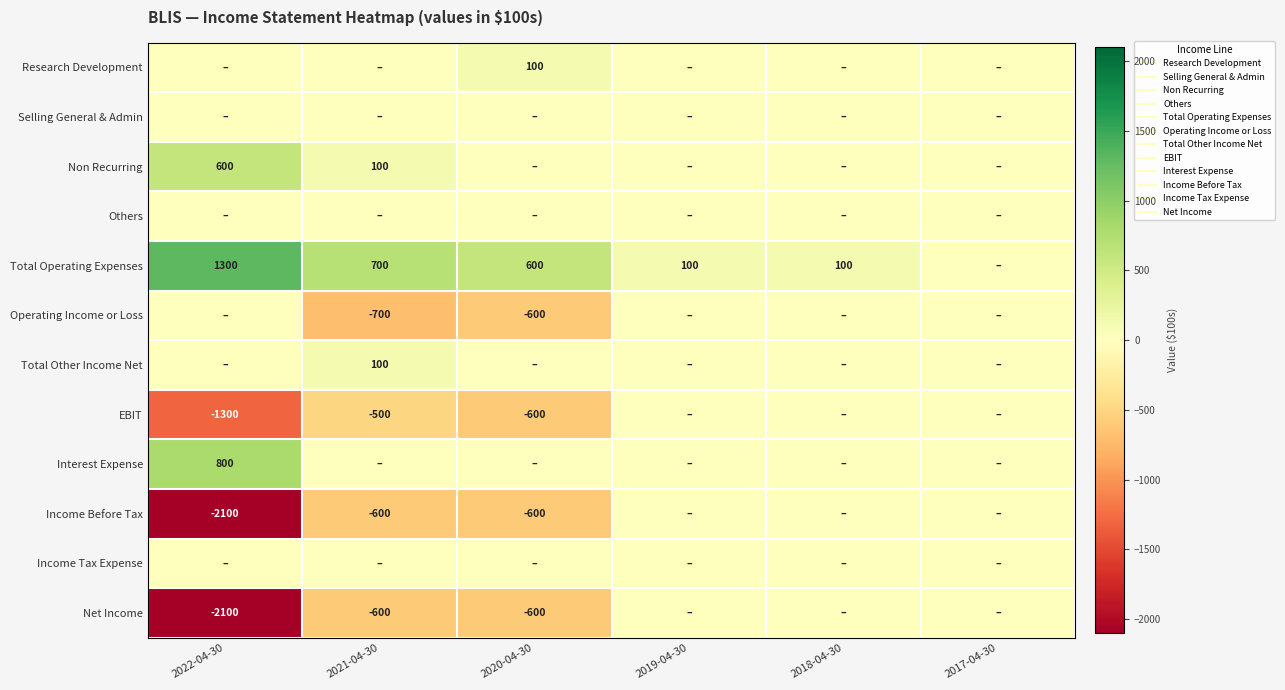

Which has a higher value, 2018-04-30 or 2019-04-30?

2018-04-30